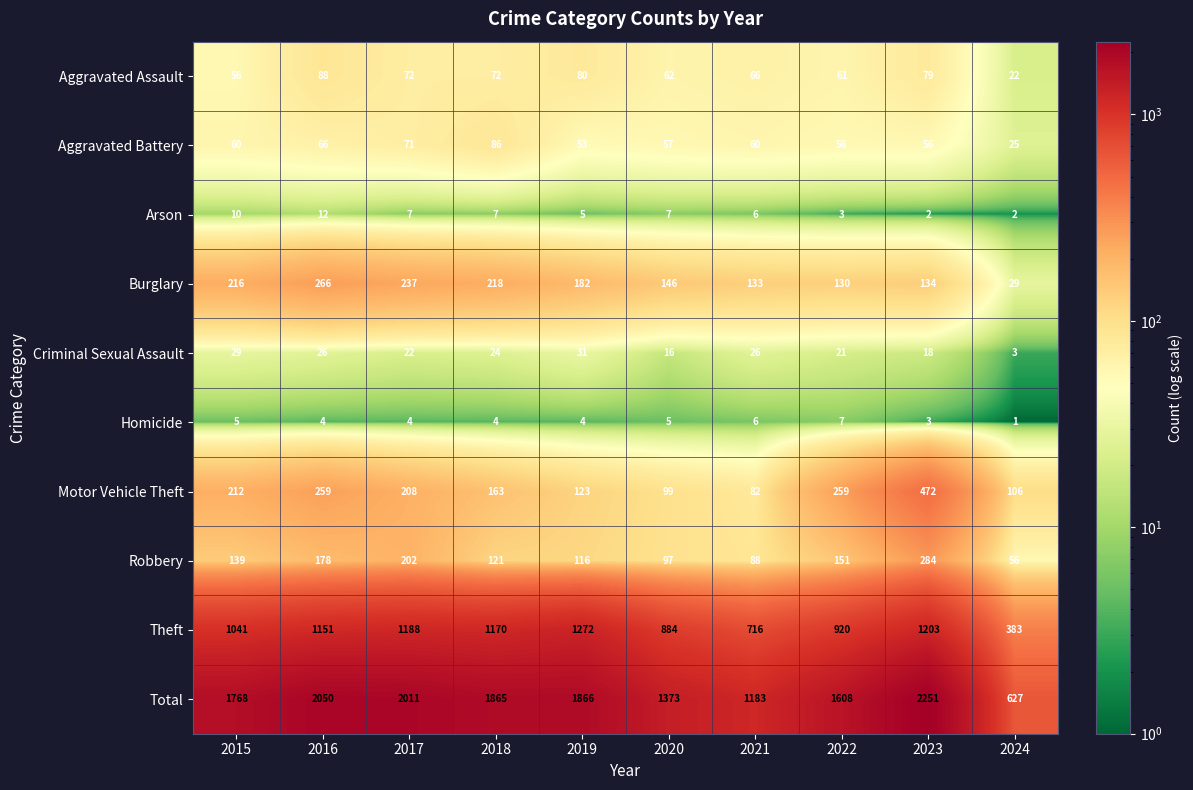

What is the sum of the Aggravated Battery values at 2018 and 2021?

146